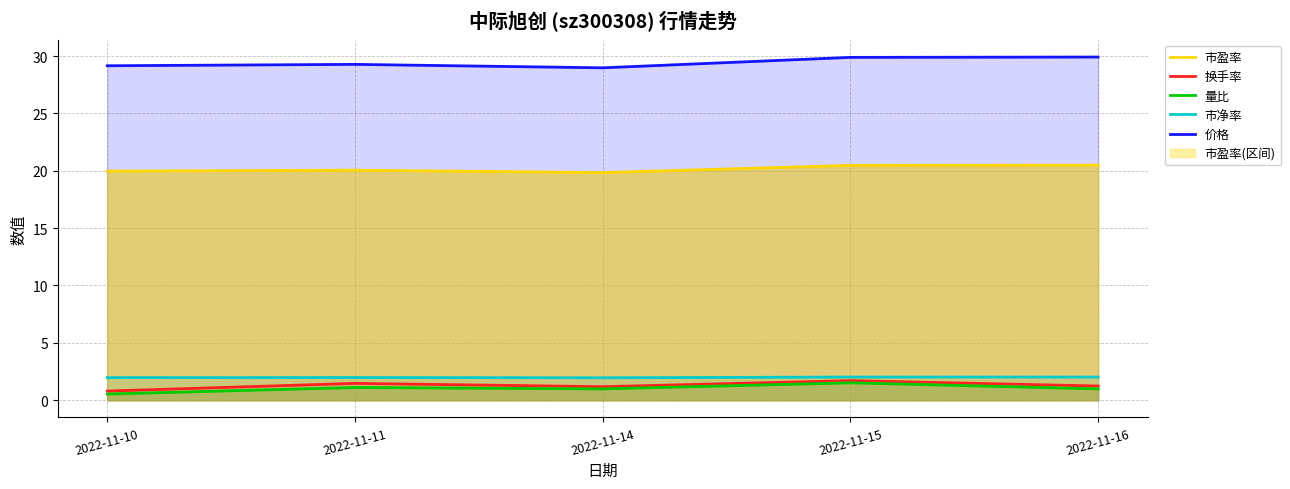

What is the average value of the 价格 series?

29.4